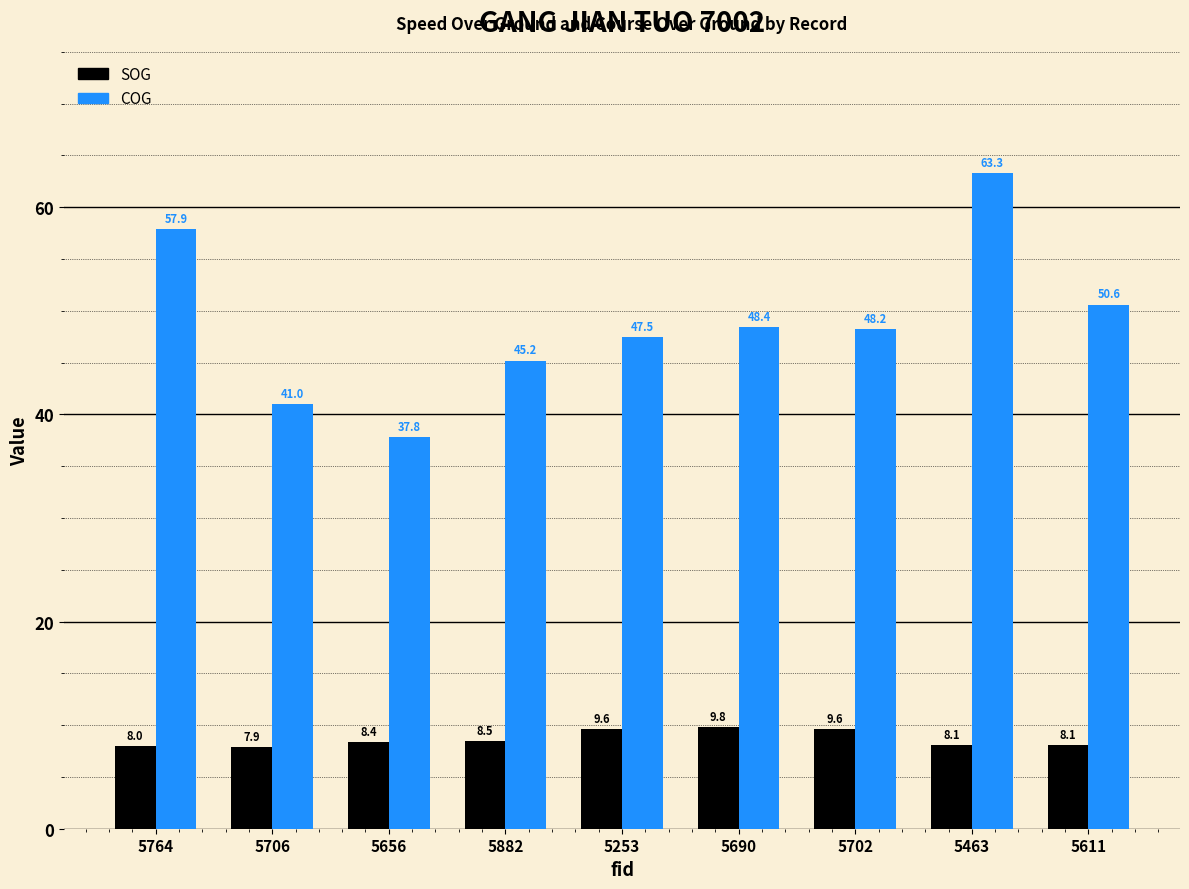

List the series in order of their peak value, highest first.

COG, SOG